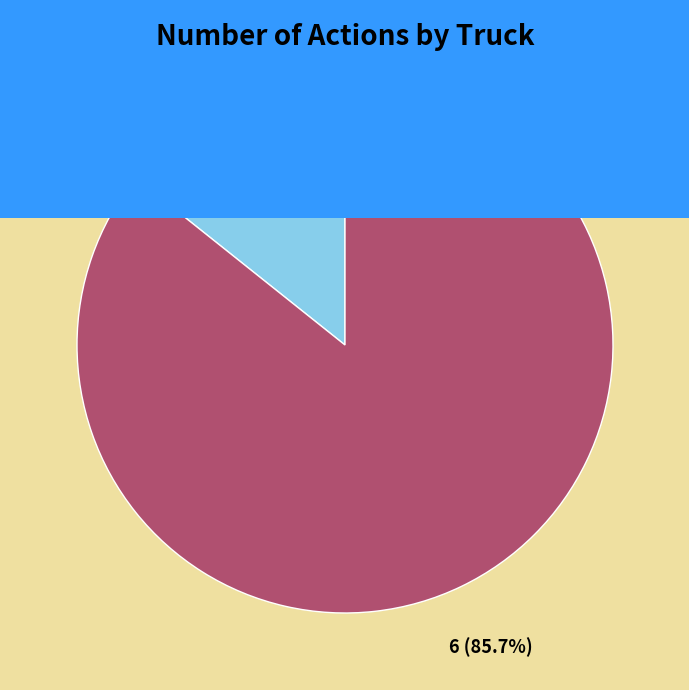

To the nearest percent, what percentage of the pie is Truck 0?

14%